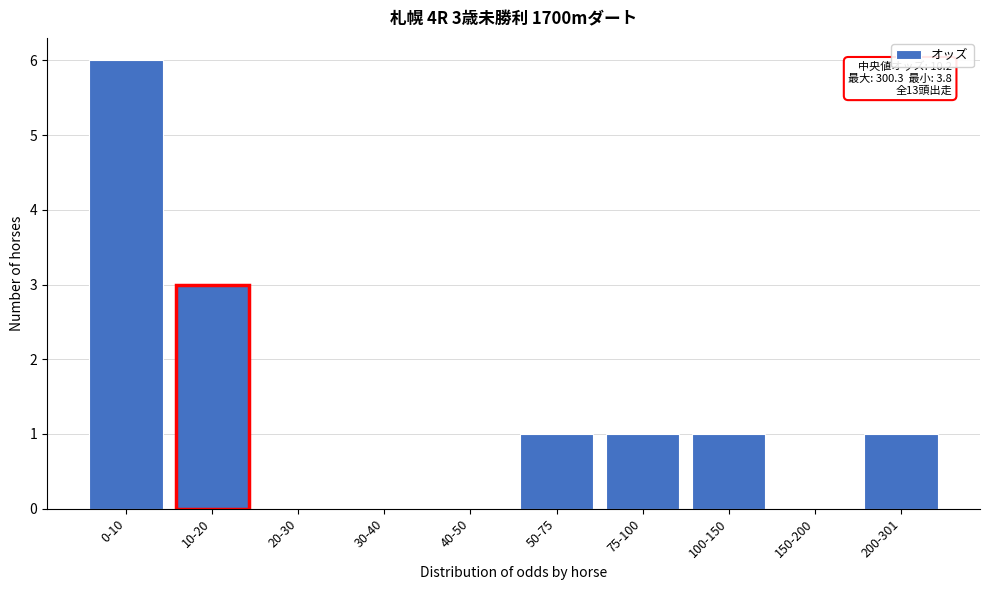

Reading left to right, transcribe all the data shown in this chart.

0-10=6	10-20=3	20-30=0	30-40=0	40-50=0	50-75=1	75-100=1	100-150=1	150-200=0	200-301=1